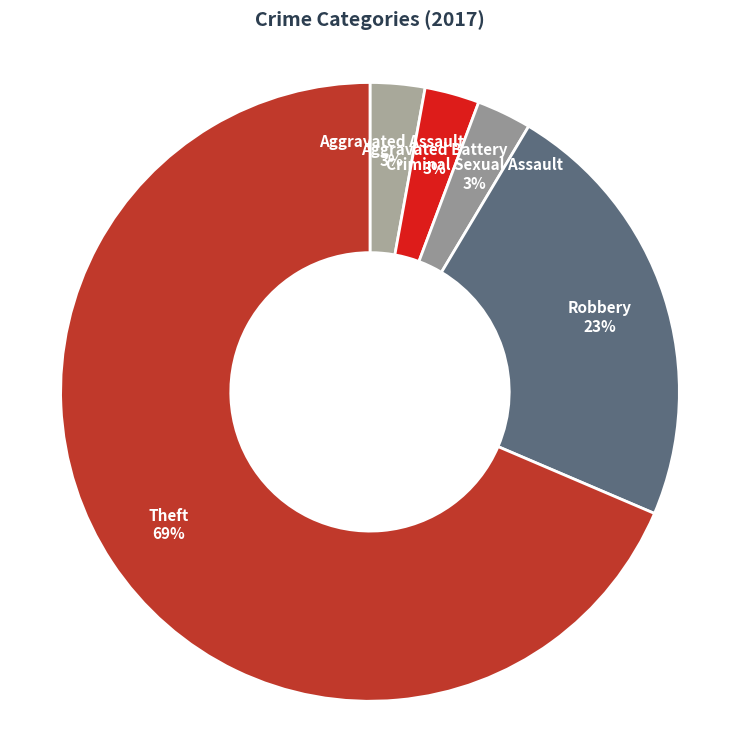

True or false: Aggravated Battery 3% accounts for 3% of the total.

True